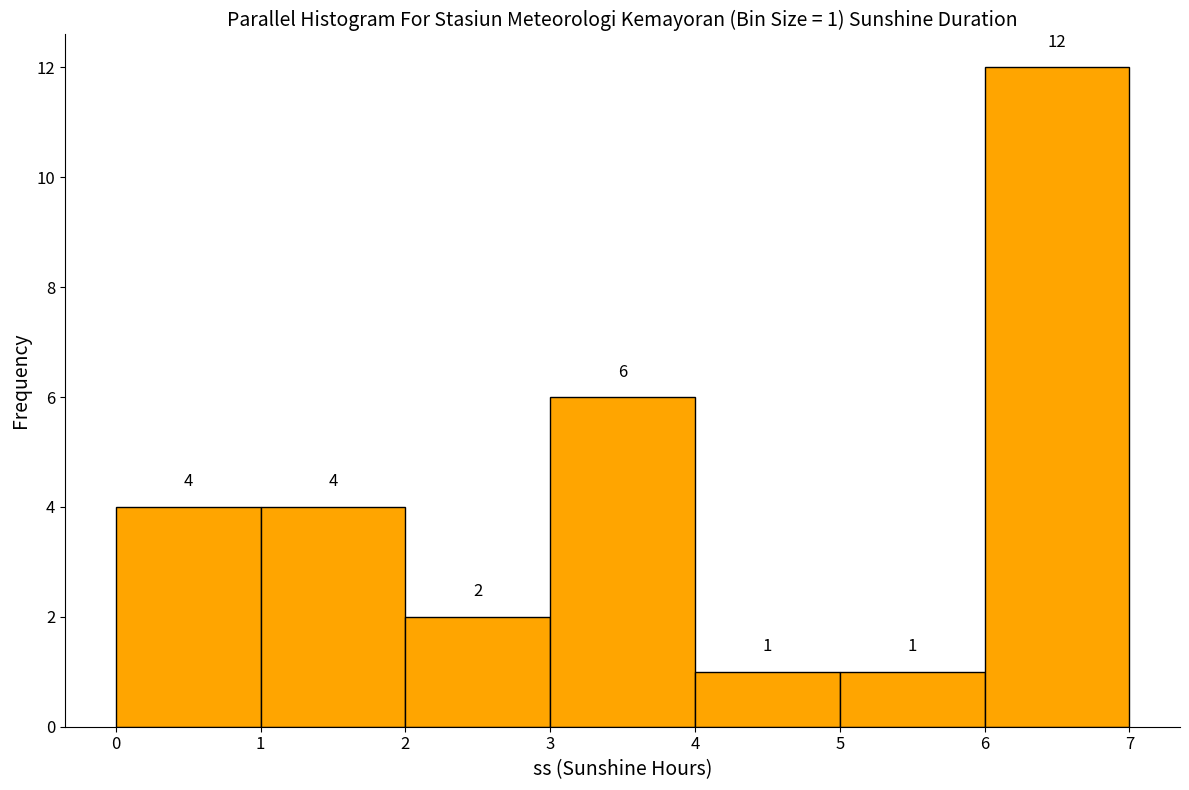

Over which range of the x-axis is the bar tallest?

6 to 7